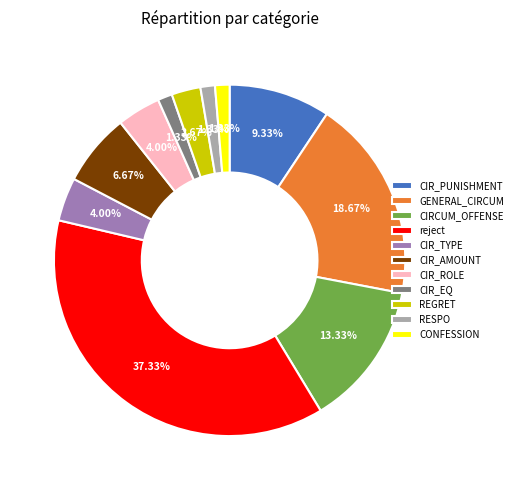

To the nearest percent, what is the difference between the CONFESSION and CIR_PUNISHMENT slice percentages?

8%